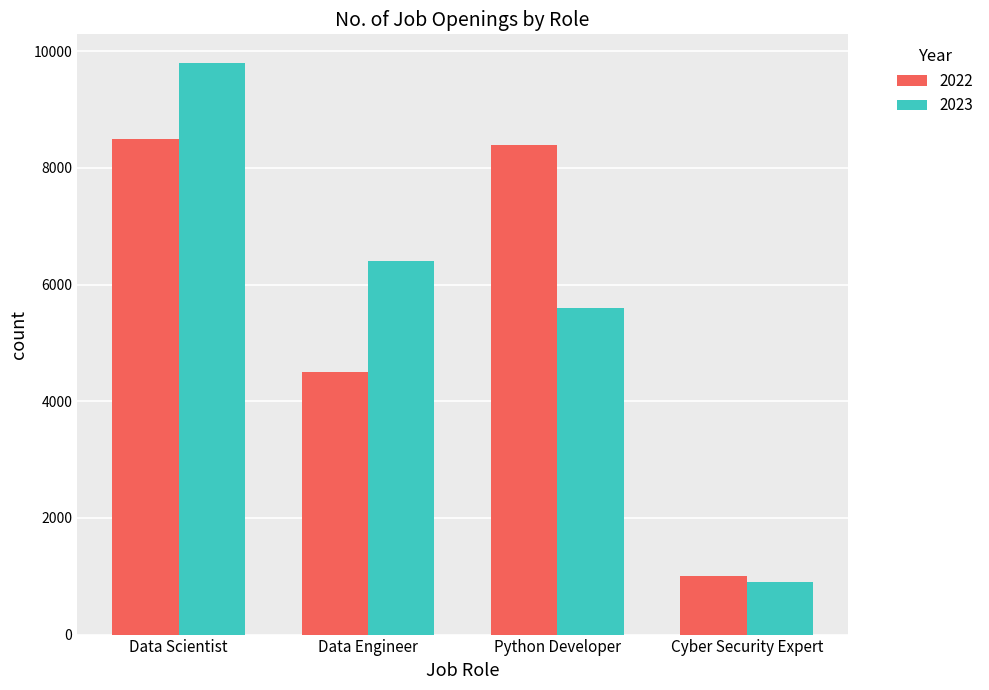

Is it true that 2023 equals 5600 at Python Developer?

True